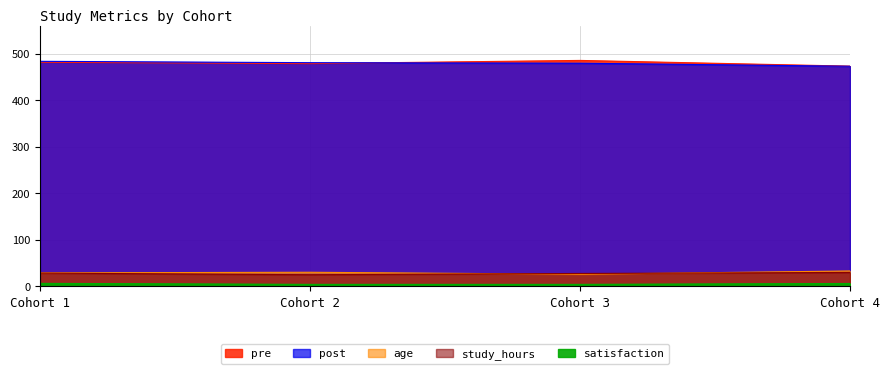

Is it true that cohort equals 0.2 at 26?

False